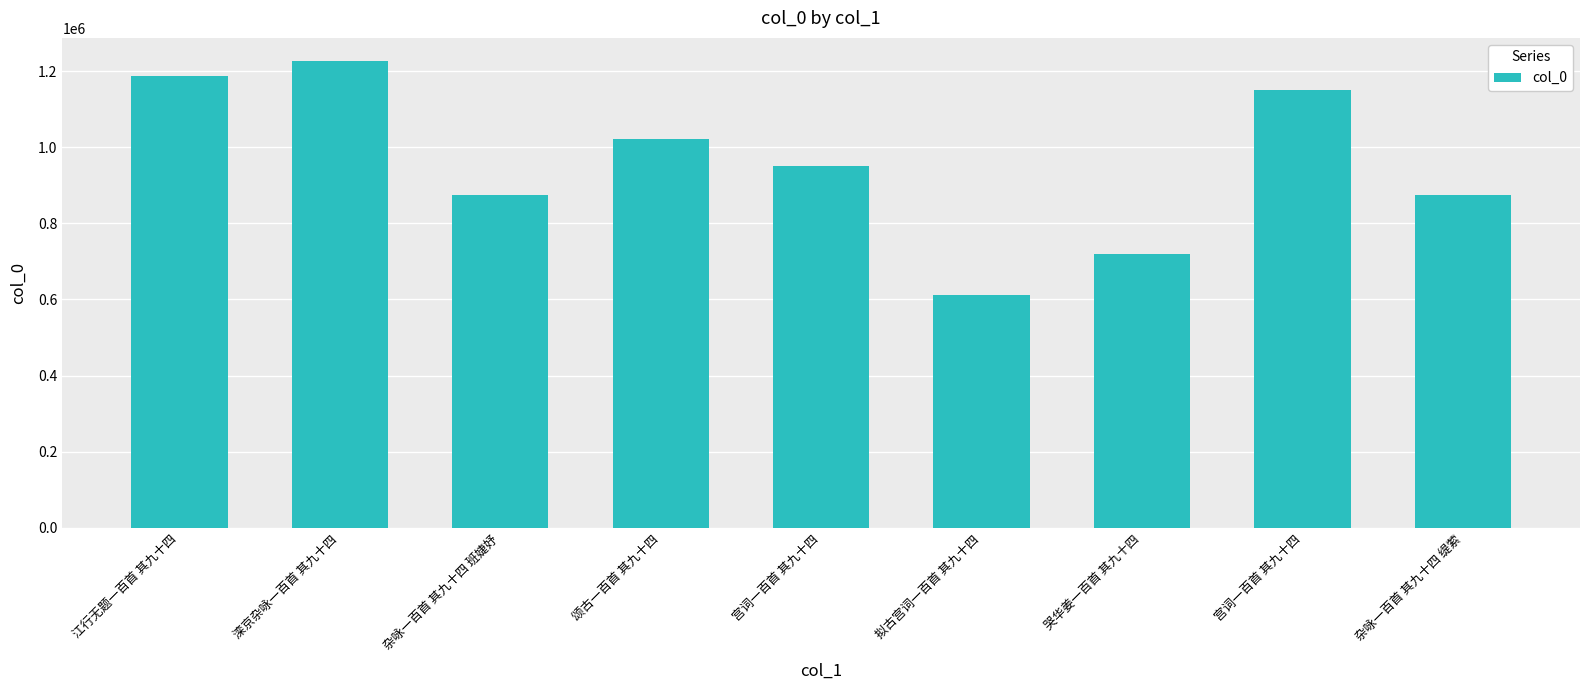

Reading right to left, list all the values displayed in this chart.

875176	1150867	718798	612860	950645	1022788	875148	1225935	1186089